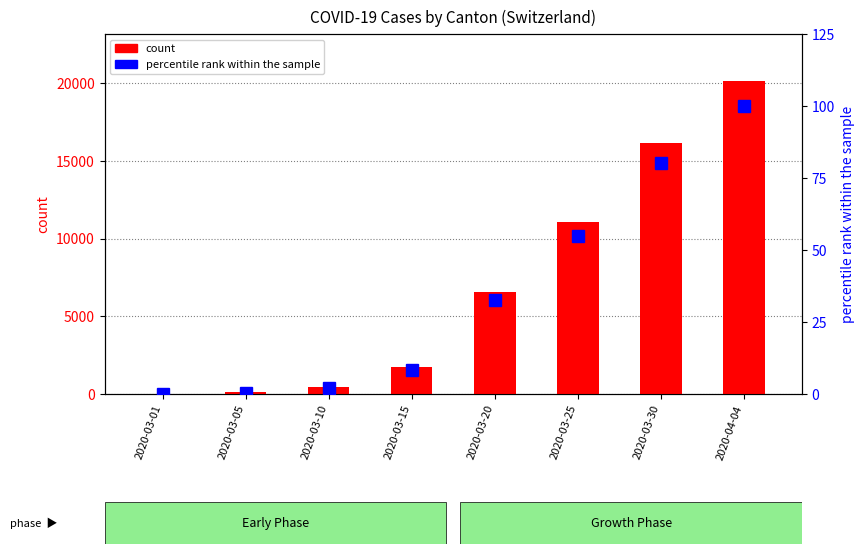

What is the label of the 5th bar from the right?

2020-03-15